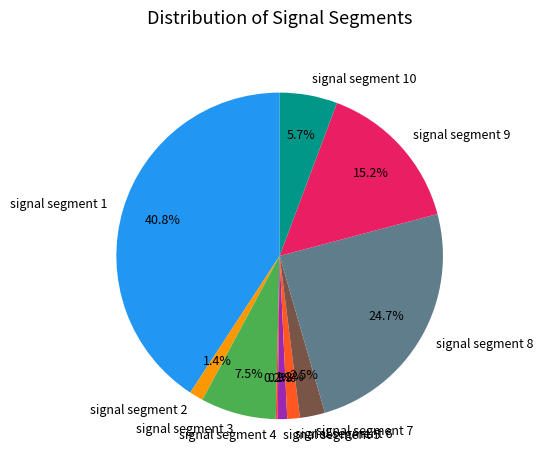

Combined, do signal segment 5 and signal segment 9 account for over 50%?

No